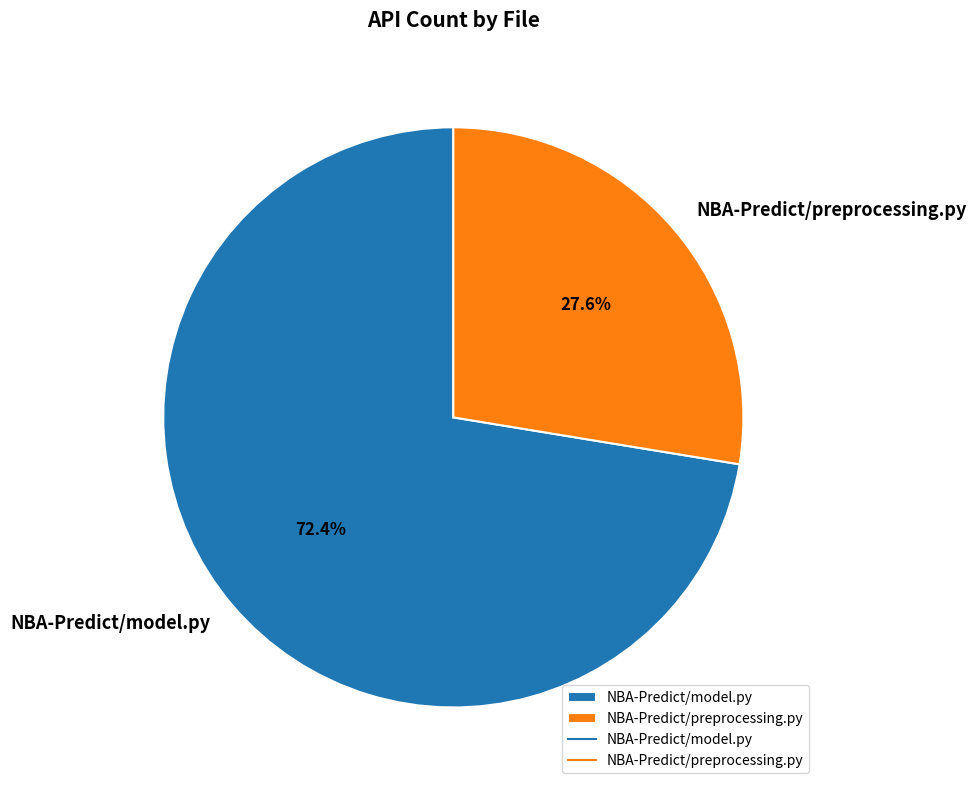

To the nearest percent, what is the average slice percentage?

50%